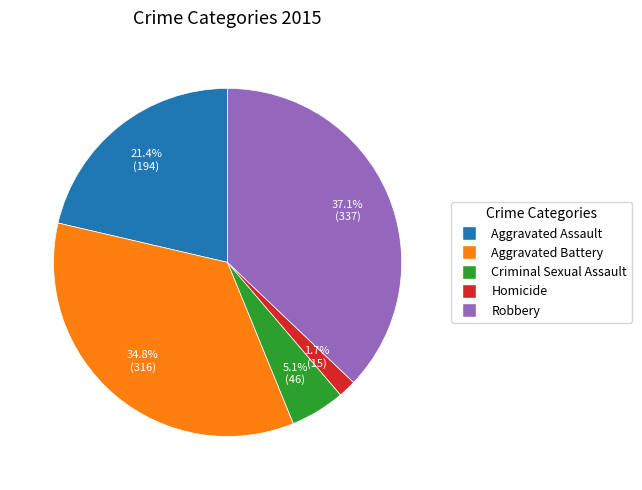

Is the sum of Aggravated Battery and Homicide greater than half?

No